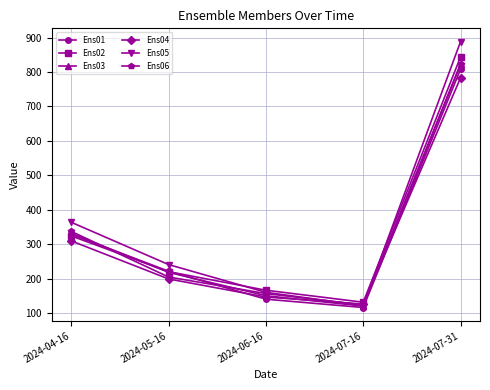

Does the chart display data point markers on the line(s)?

Yes